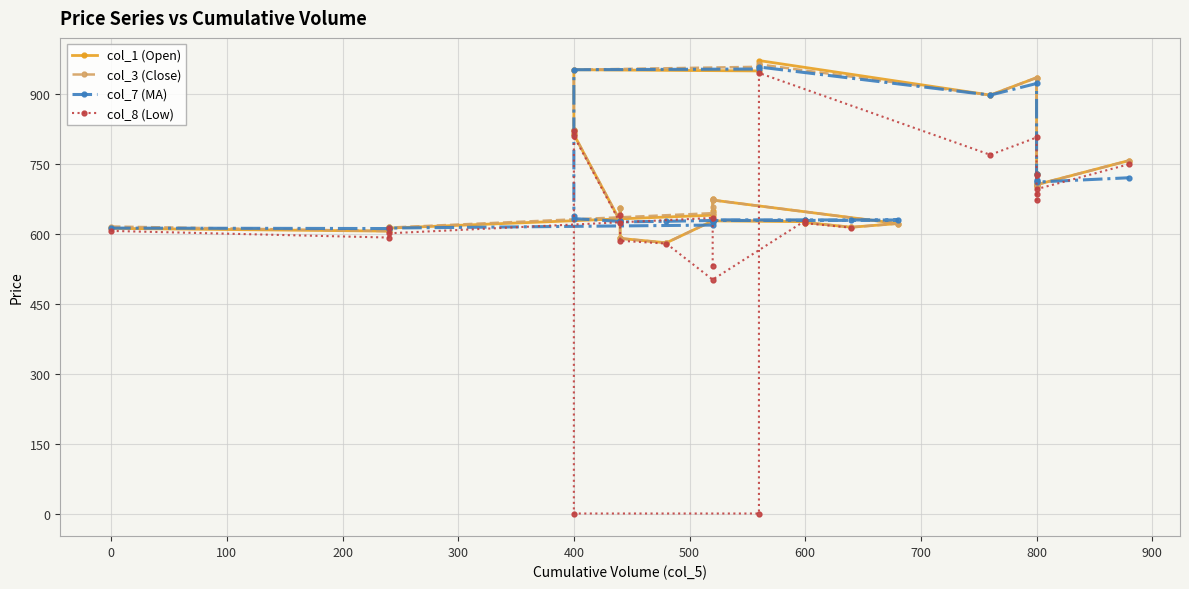

True or false: col_3 (Close) and col_8 (Low) intersect in this chart.

False